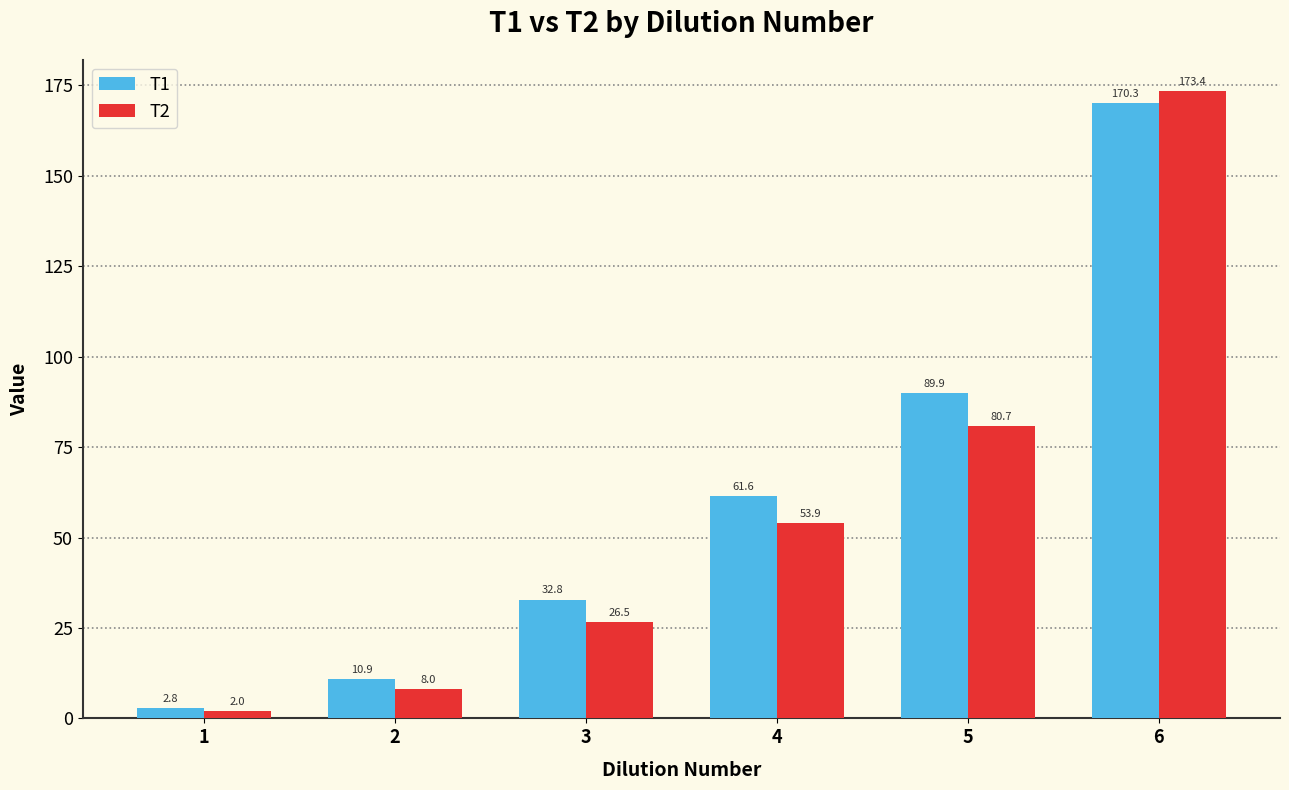

Between 1 and 2, which series saw the biggest shift?

T1